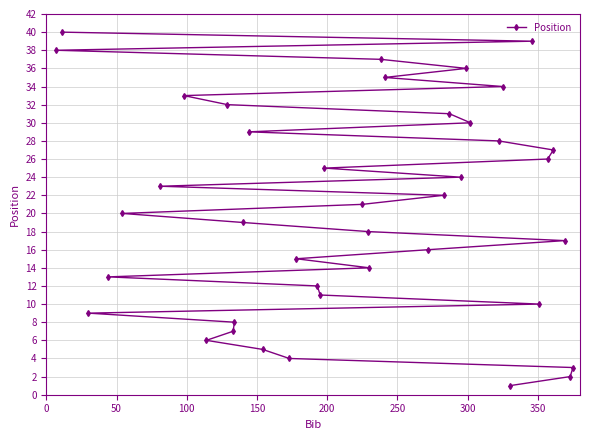

Count the number of values greater than 21.

19